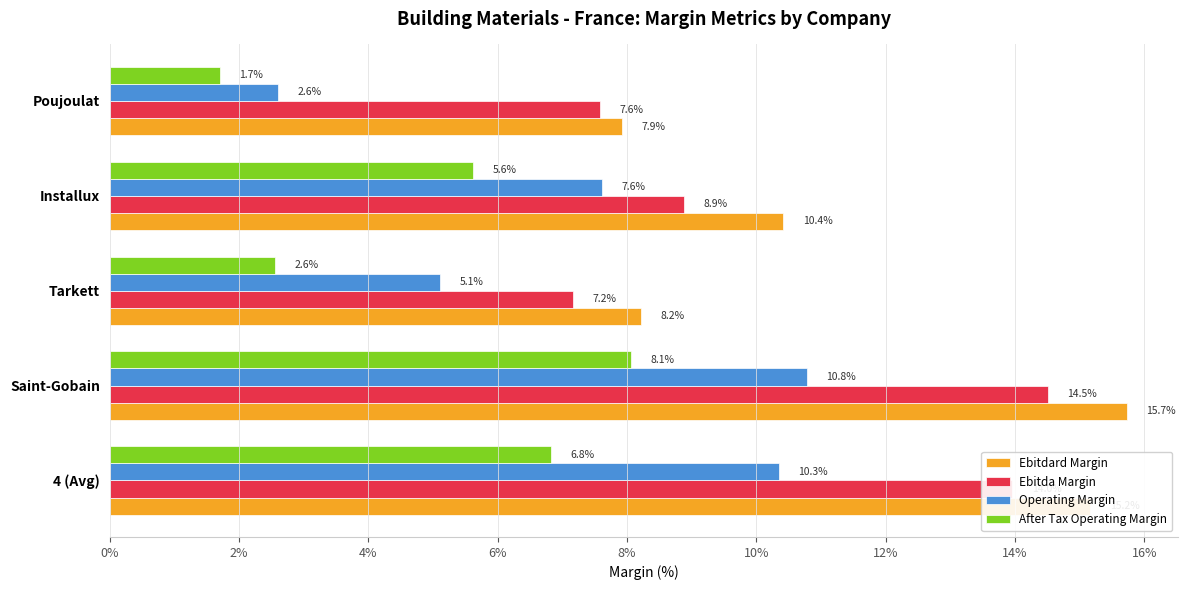

At which category is the sum across all series the highest?

Saint-Gobain